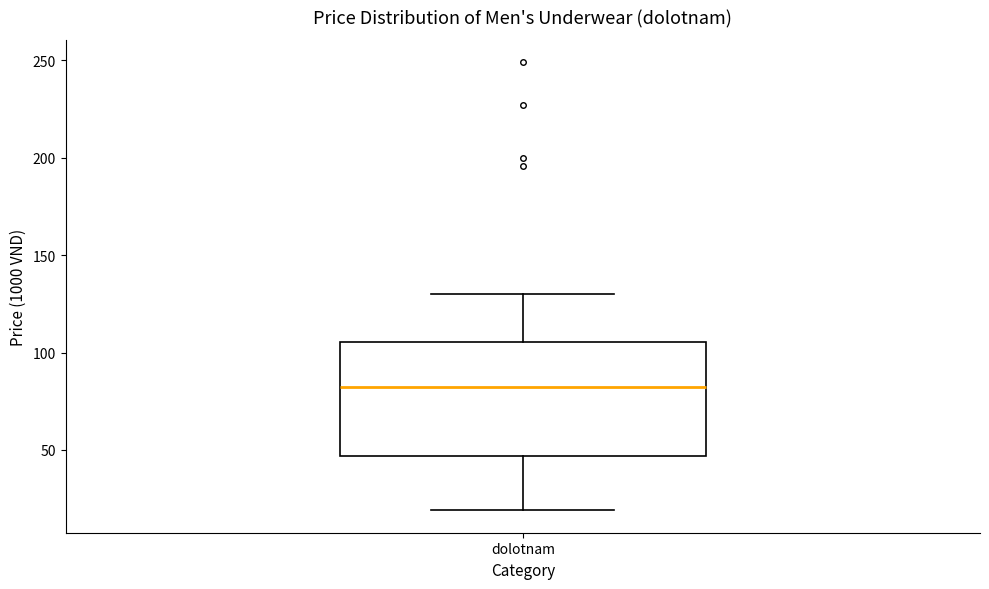

Transcribe this box plot: give where the median line is, the range the box spans, and where the two whiskers end, as read against the y-axis. The values are not printed on the chart, so give them approximately, as read against the axis.

median 85, box 45 to 105, whiskers 20 to 130